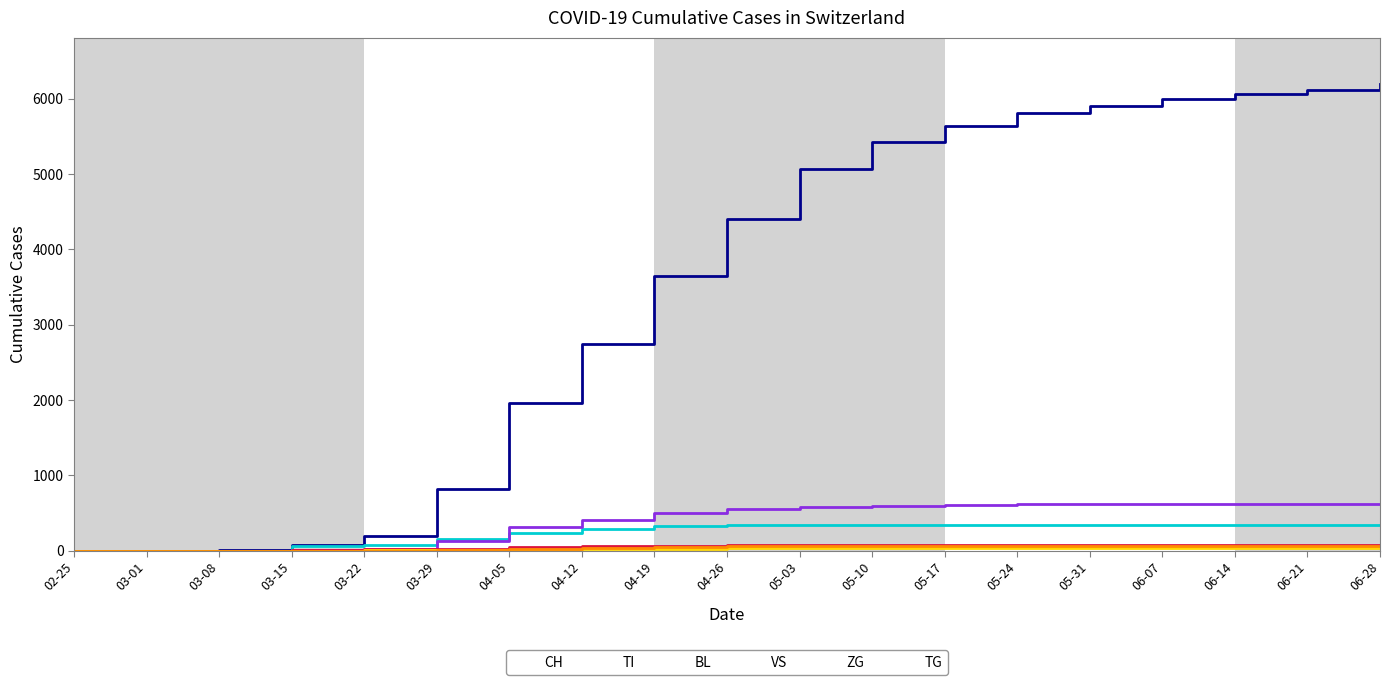

What is the value of the ZG point at the 7th from the left?

14